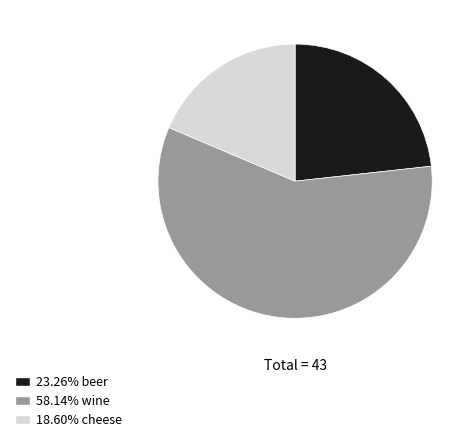

Count the number of slices in the pie.

3